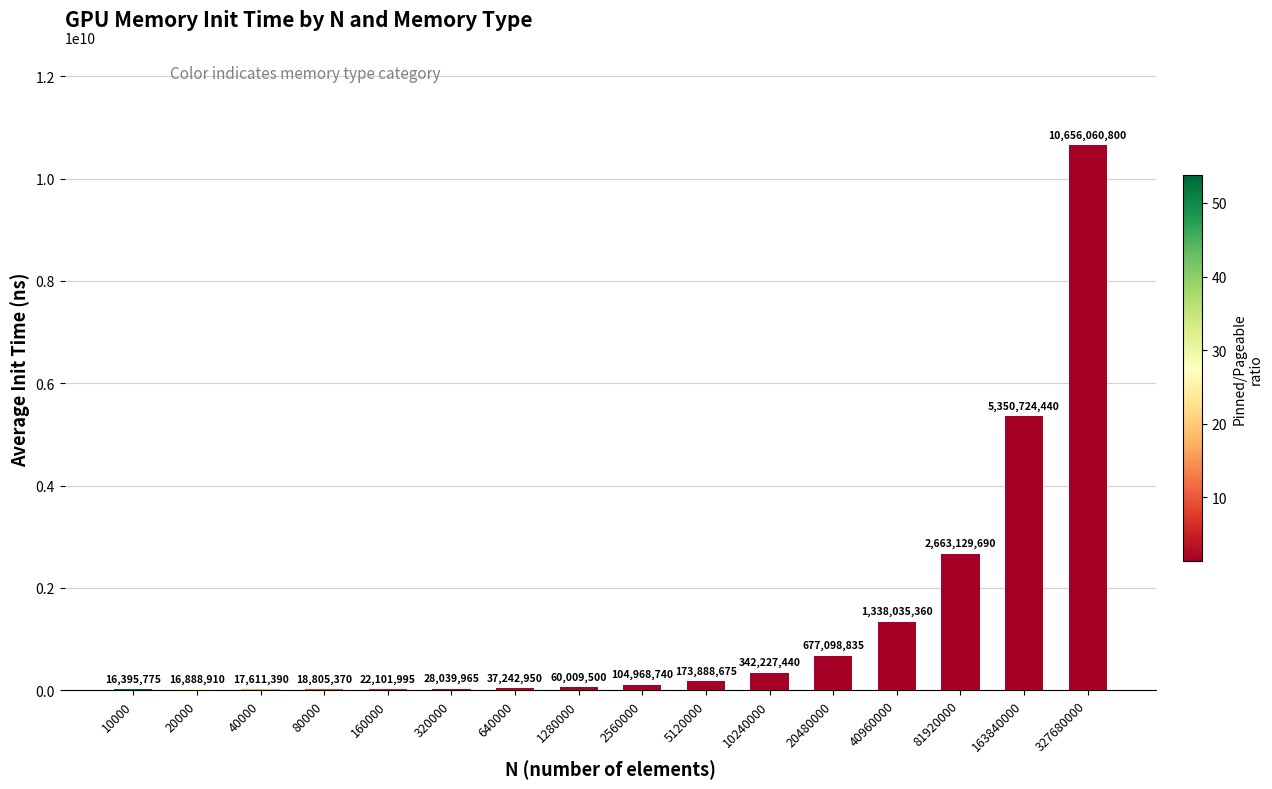

What is the difference between the values at 2560000 and 40960000?

1233066620